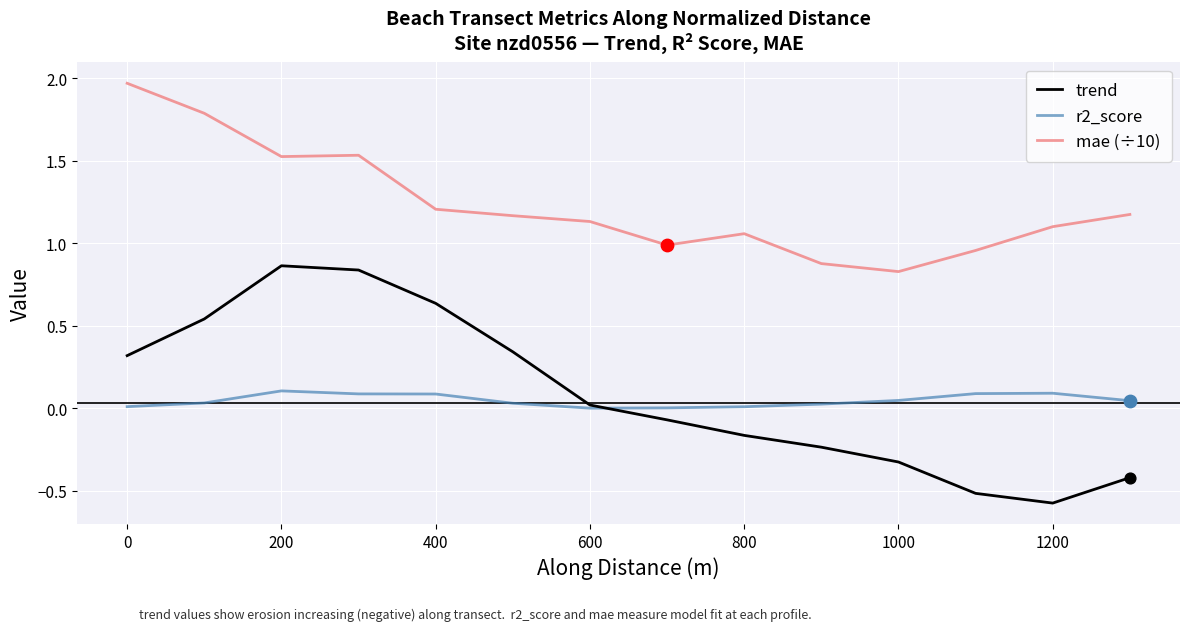

Which series has the widest spread of values?

trend